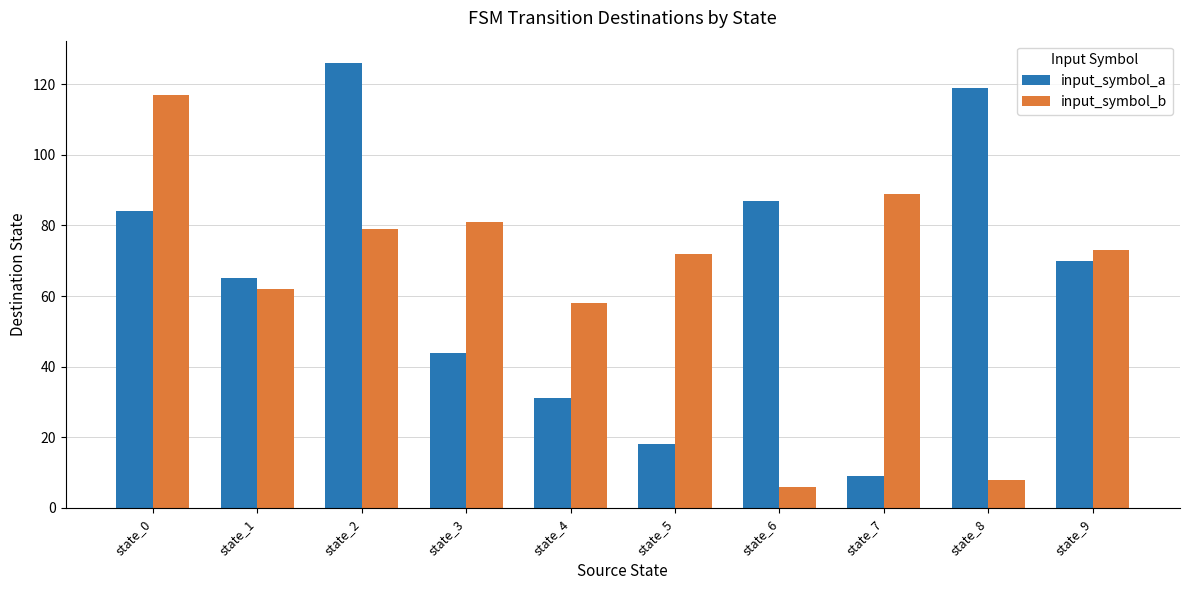

The input_symbol_a series shows 42 at state_9. True or false?

False